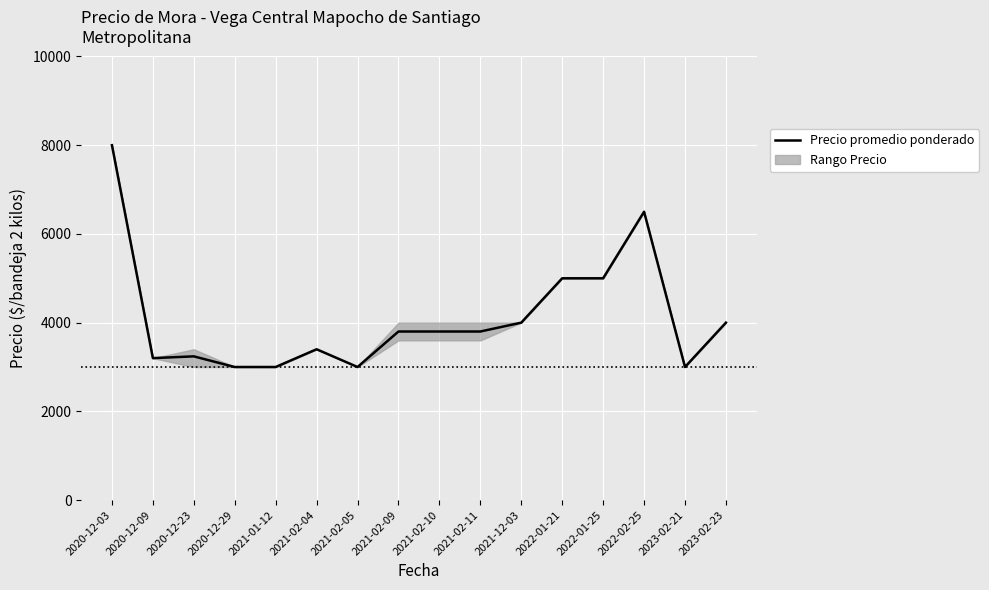

What is the label of the 11th point from the right?

2021-02-04